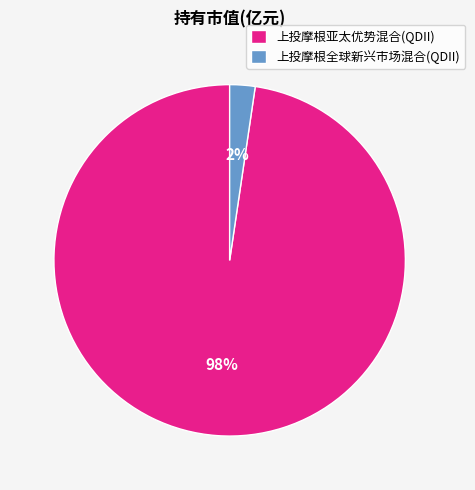

To the nearest percent, what is the combined percentage of 上投摩根亚太优势混合(QDII) and 上投摩根全球新兴市场混合(QDII)?

100%